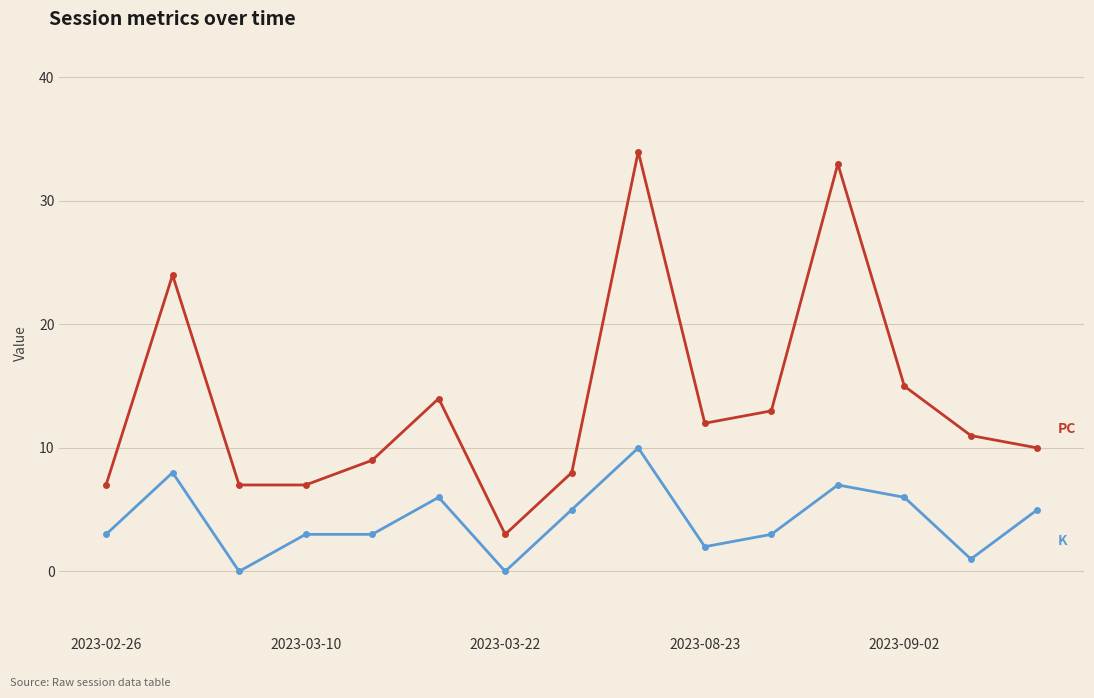

What is the greatest value displayed?

34